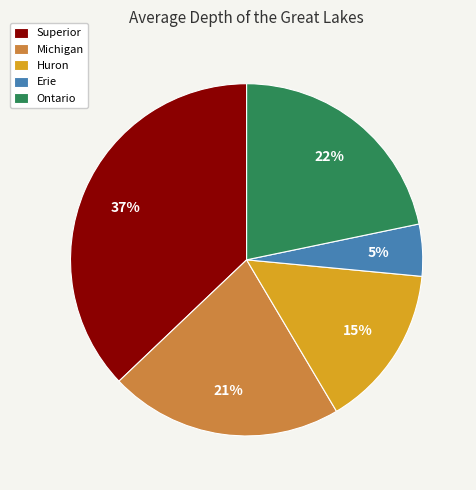

The Ontario slice represents 22% of the pie. True or false?

True